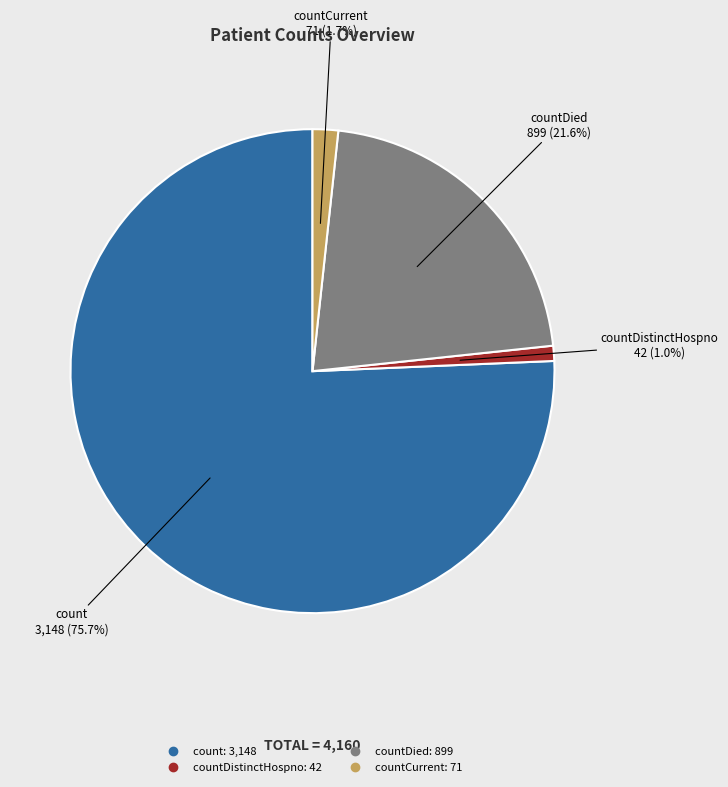

Count the number of slices in the pie.

4